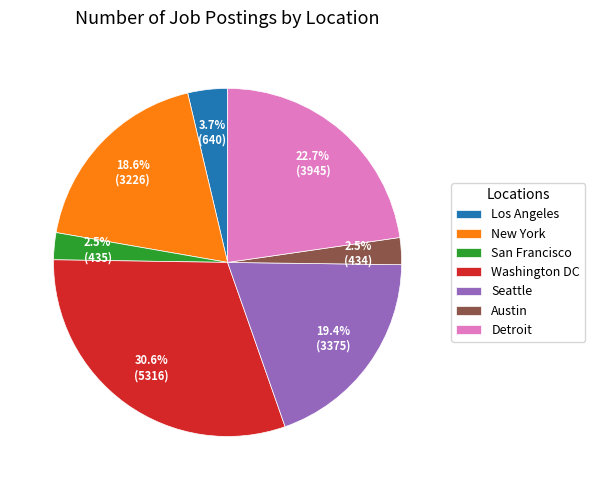

How many segments does this pie chart have?

7